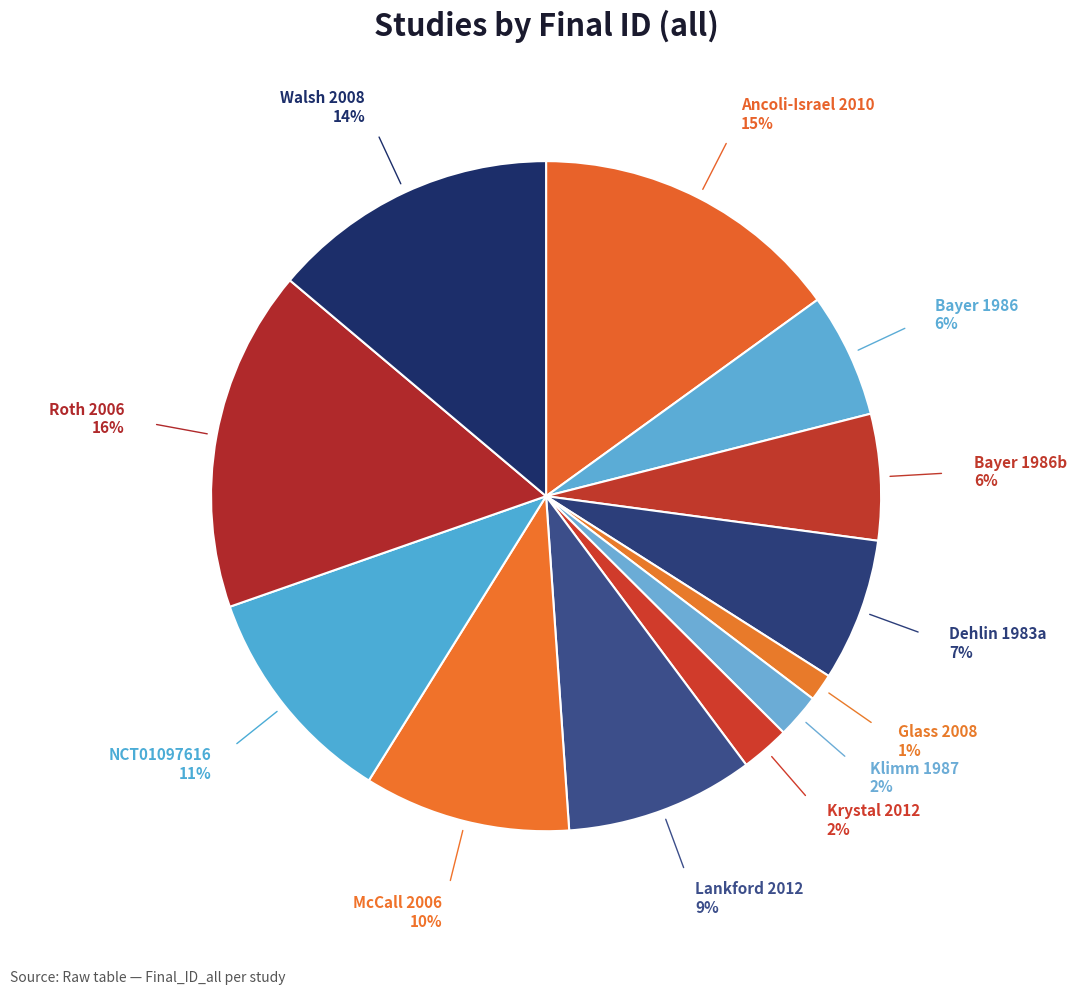

What is the ratio of the value at NCT01097616 to the value at Bayer 1986b?

1.8